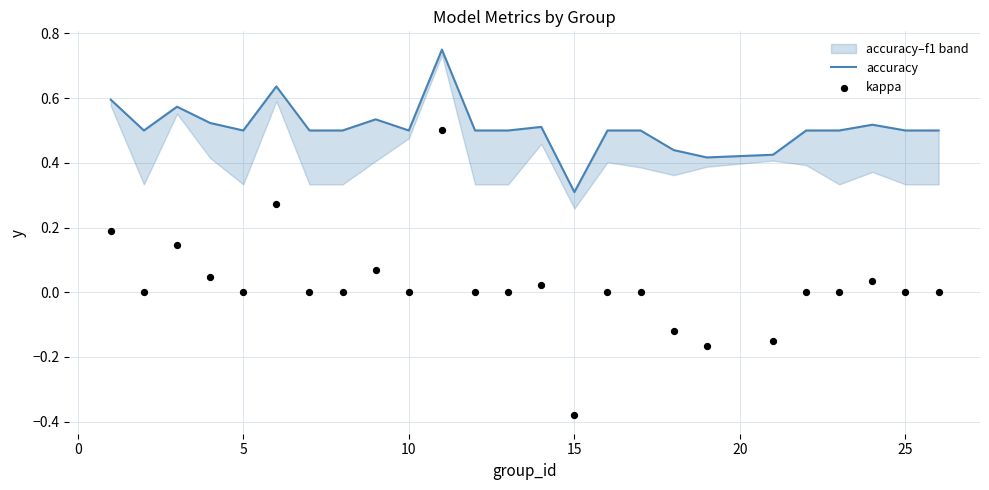

Which series reaches the minimum Y coordinate?

kappa